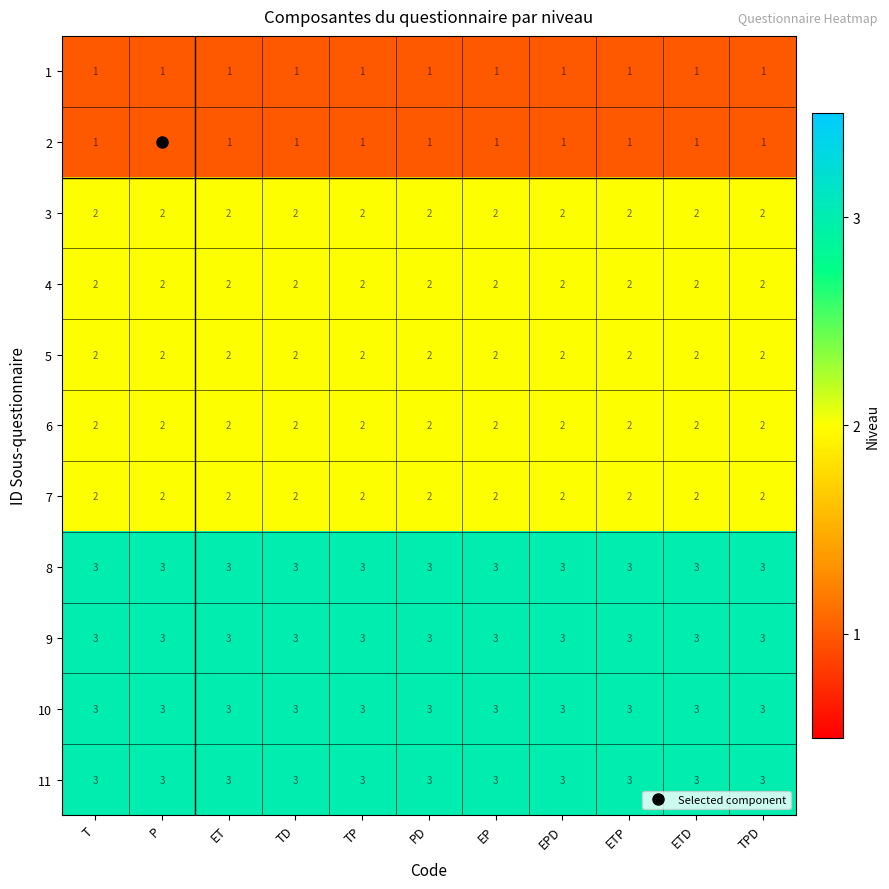

How many data points does each series have?

11